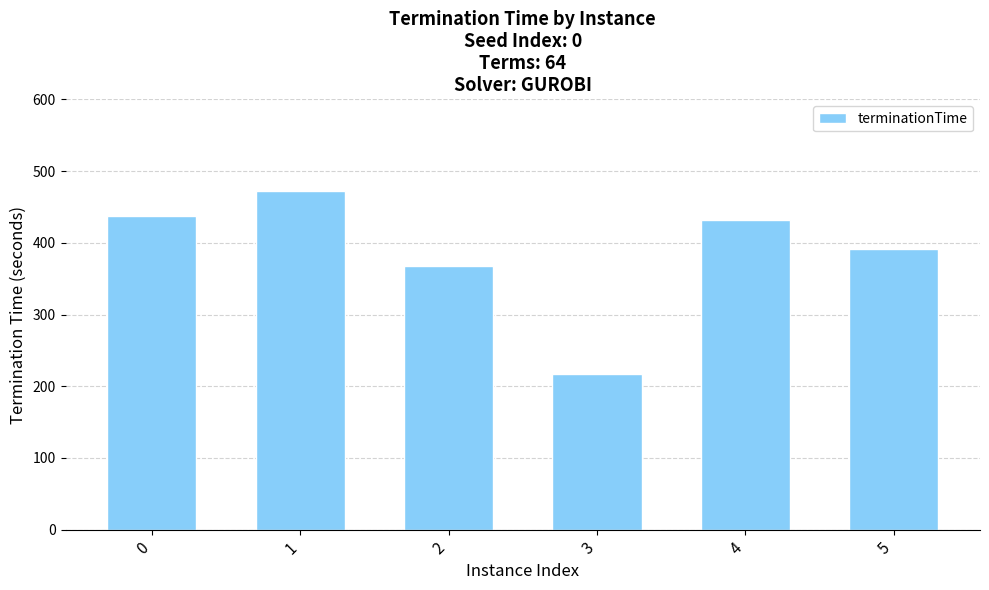

List the labels in order of value, smallest first.

3, 2, 5, 4, 0, 1